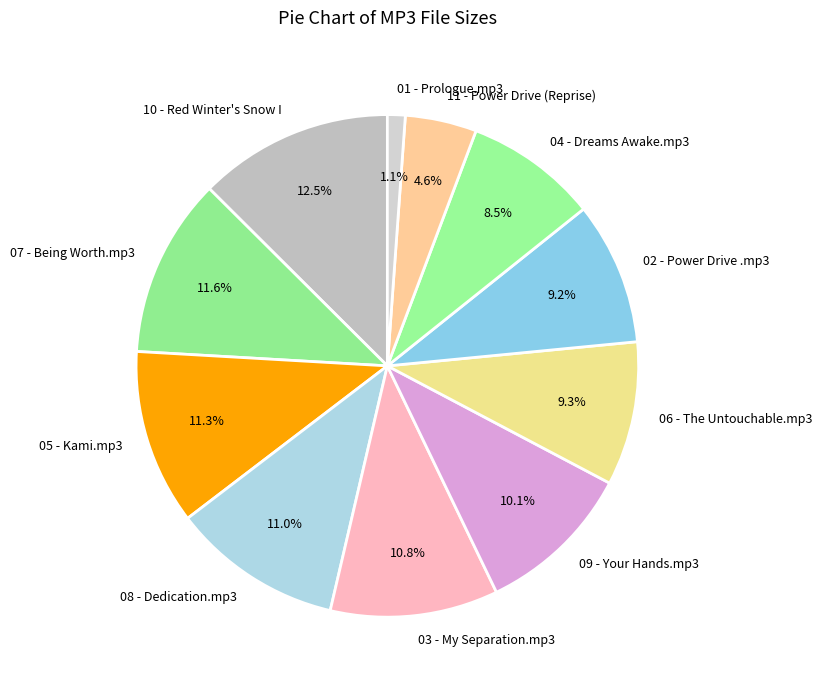

What is the ratio of the value at 04 - Dreams Awake.mp3 to the value at 06 - The Untouchable.mp3?

0.9